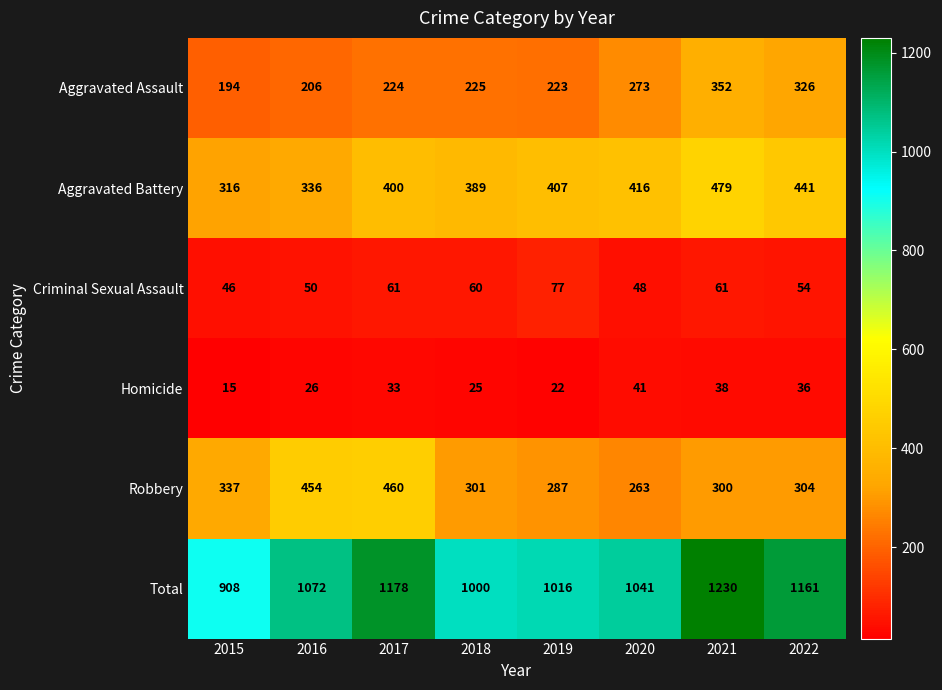

True or false: Criminal Sexual Assault has a value of 36 at 2022.

False